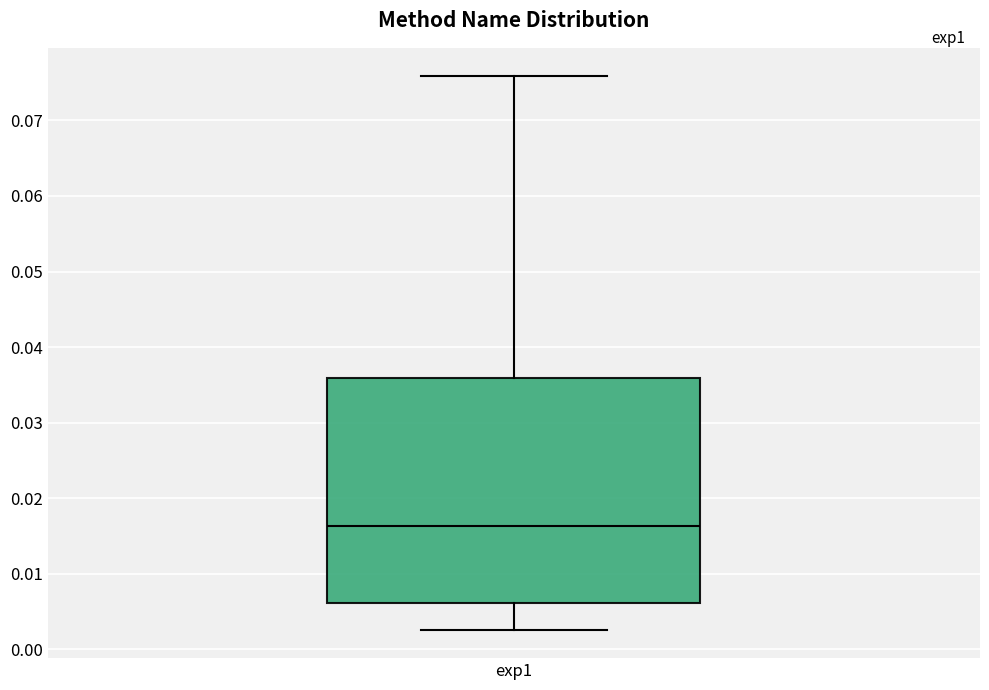

Transcribe this box plot: give where the median line is, the range the box spans, and where the two whiskers end, as read against the y-axis. The values are not printed on the chart, so give them approximately, as read against the axis.

median 0.016, box 0.006 to 0.036, whiskers 0.002 to 0.076